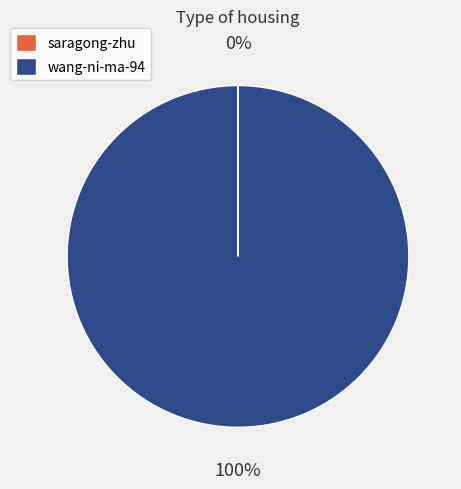

What percentage is the wang-ni-ma-94 slice, to the nearest percent?

100%